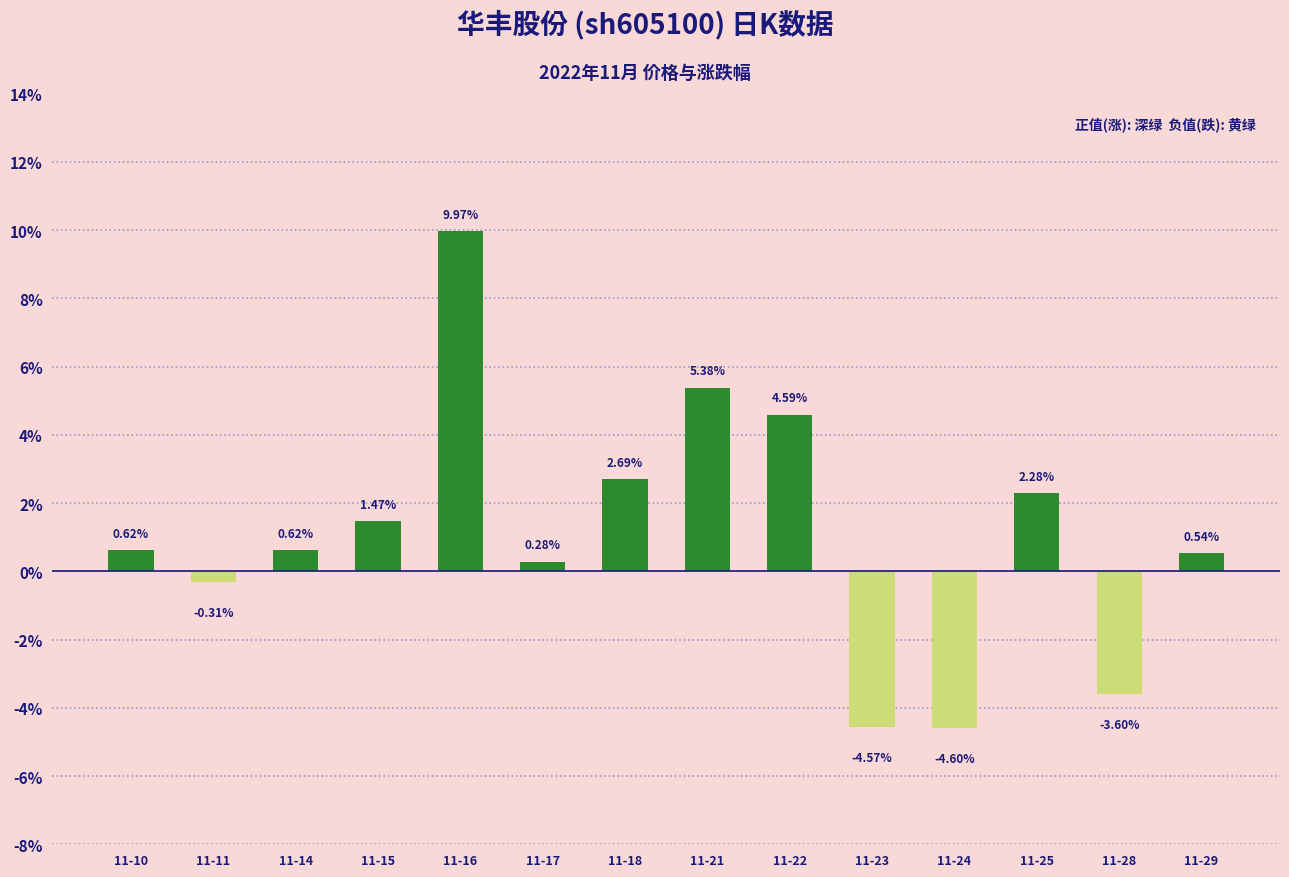

At which label does the data first exceed 0?

11-10